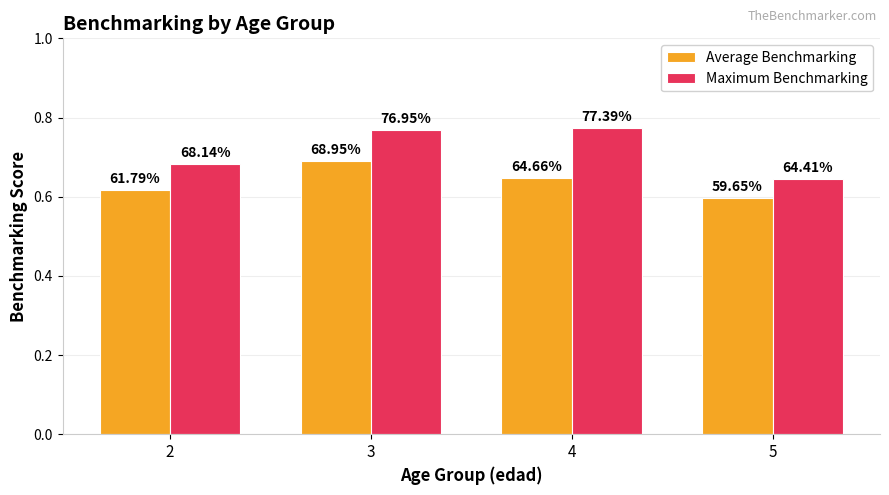

Reading left to right, list all the values displayed in this chart.

Average Benchmarking: 2=0.6	3=0.7	4=0.6	5=0.6
Maximum Benchmarking: 2=0.7	3=0.8	4=0.8	5=0.6